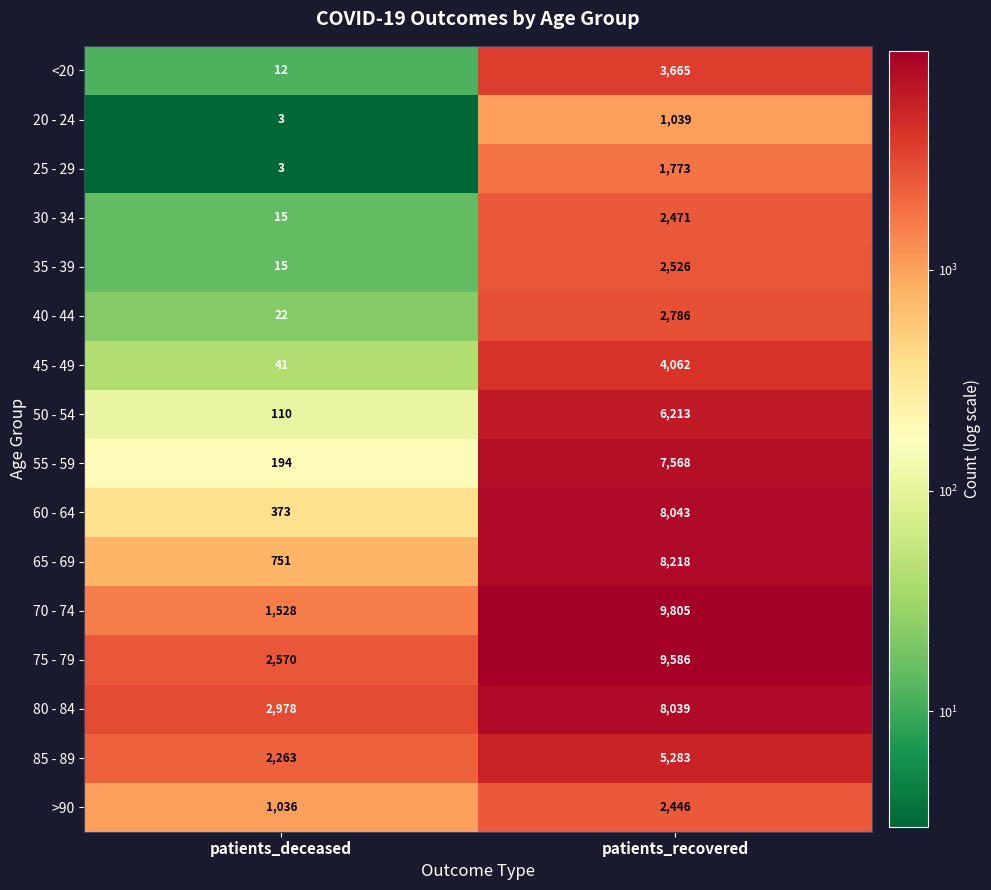

What is the sum of all 30 - 34 values?

2486